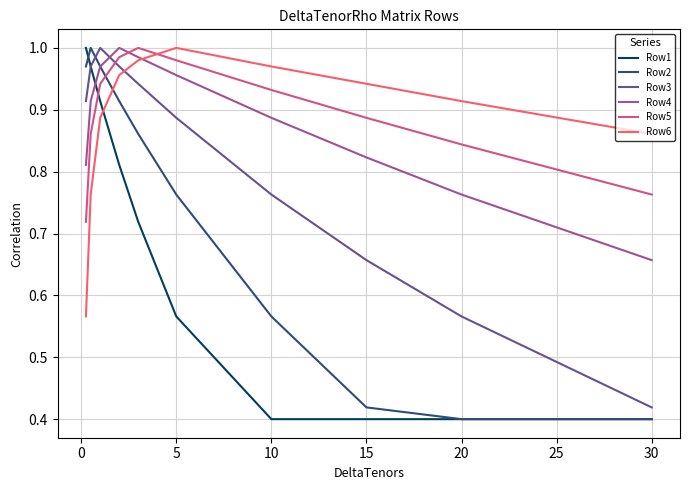

Which series ends up on top after the final intersection of Row3 and Row2?

Row3